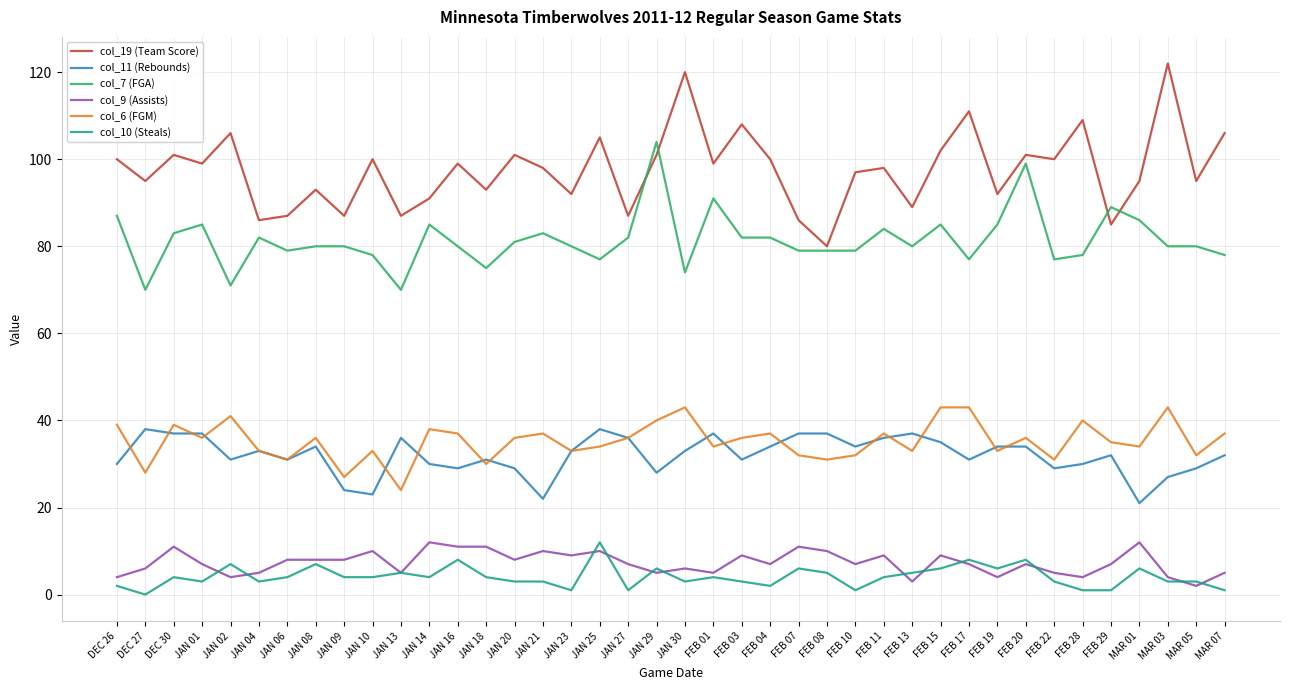

What position from the left is DEC 26?

1